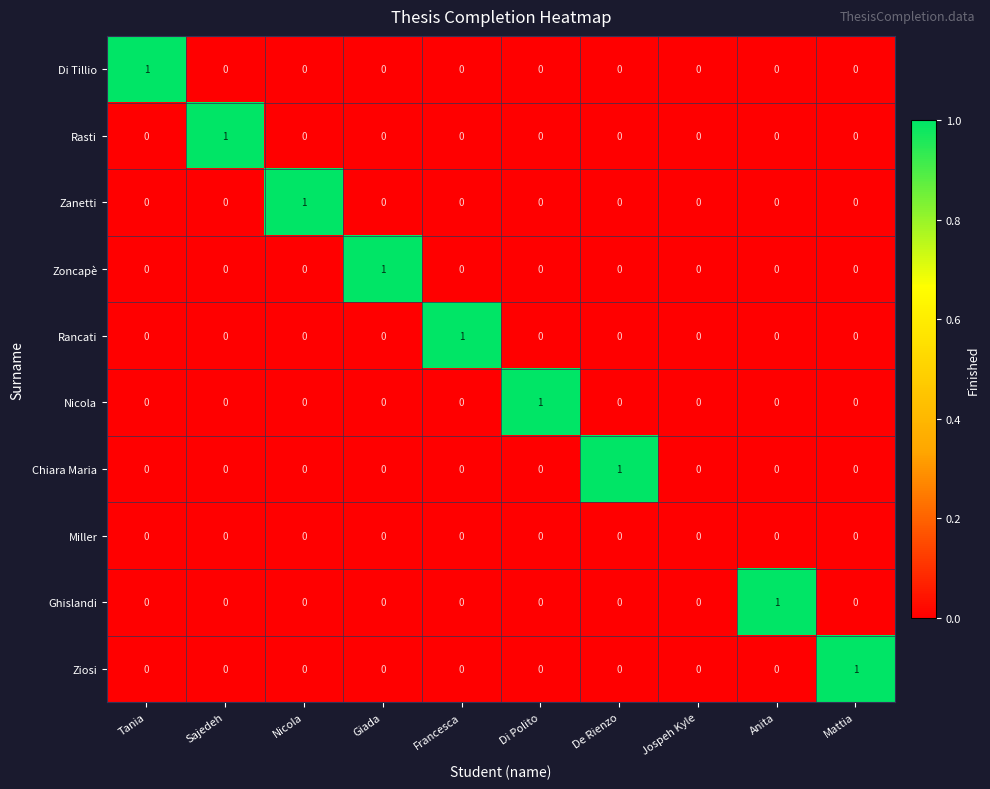

Between Di Polito and Jospeh Kyle, which series saw the biggest shift?

Nicola